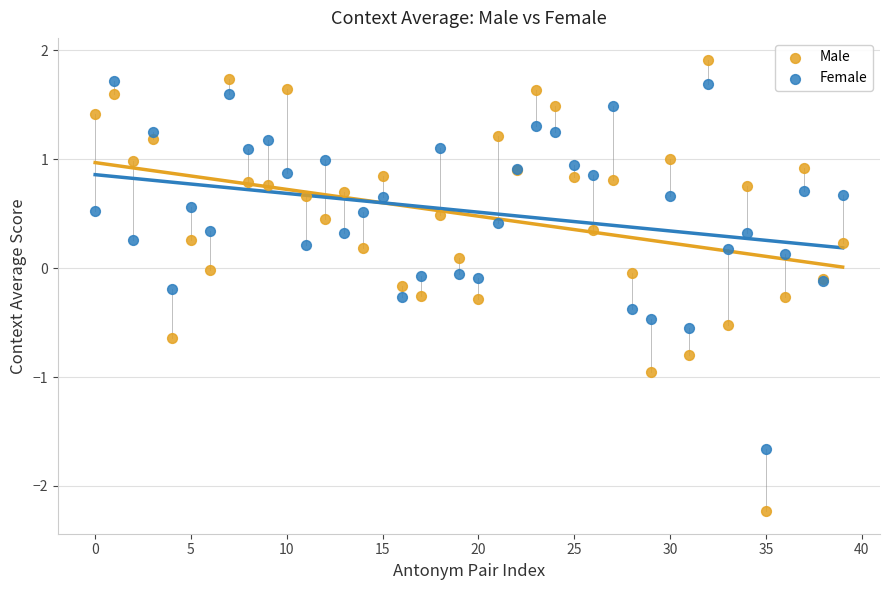

Which series contains the lowest Y value?

Male